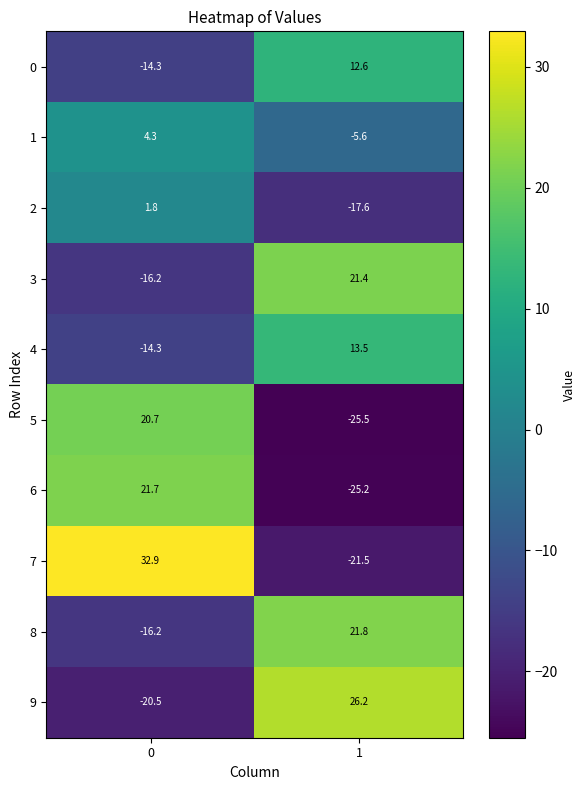

What is the difference between the maximum and minimum values in the 7 series?

54.4